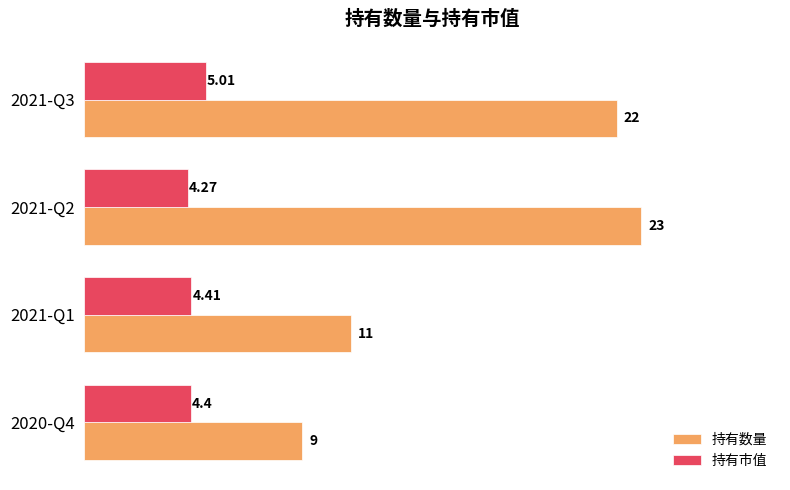

Which series has the widest spread of values?

持有数量